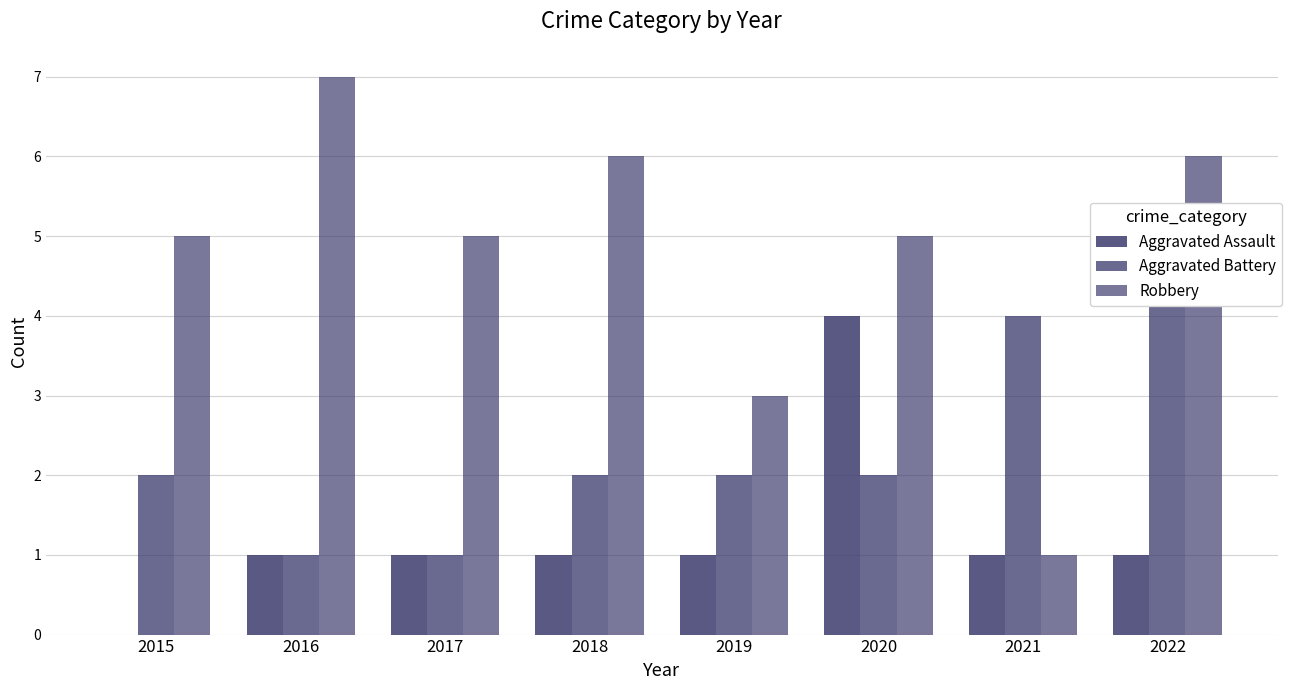

Reading right to left, list all the values displayed in this chart.

Aggravated Assault: 2022=1	2021=1	2020=4	2019=1	2018=1	2017=1	2016=1	2015=0
Aggravated Battery: 2022=5	2021=4	2020=2	2019=2	2018=2	2017=1	2016=1	2015=2
Robbery: 2022=6	2021=1	2020=5	2019=3	2018=6	2017=5	2016=7	2015=5